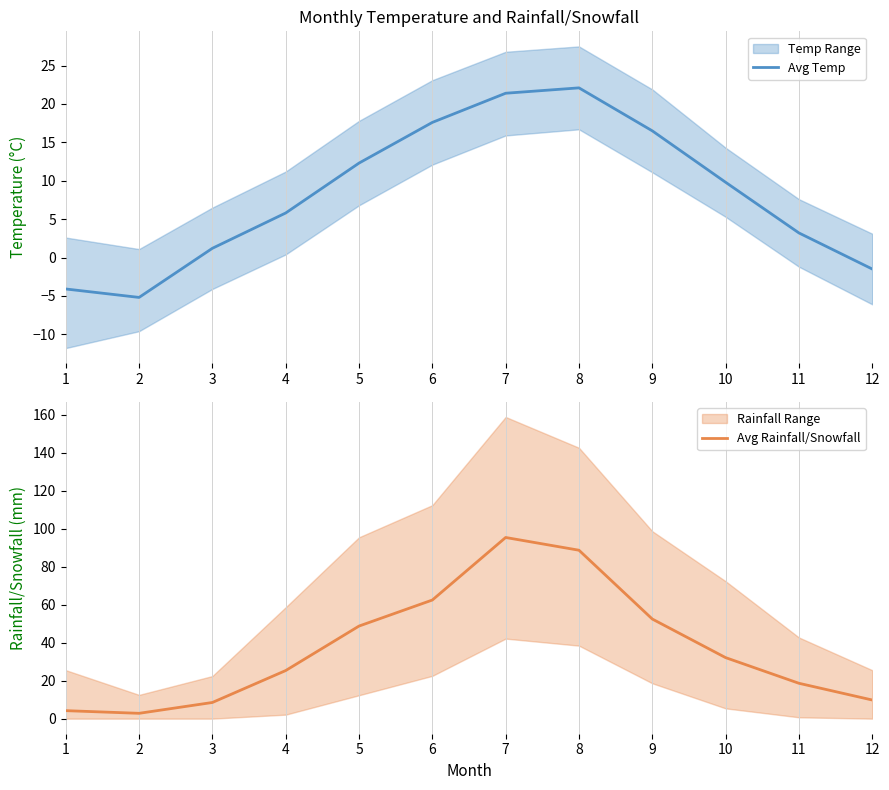

The value of Avg Rainfall/Snowfall at 11 is 5.5. True or false?

False